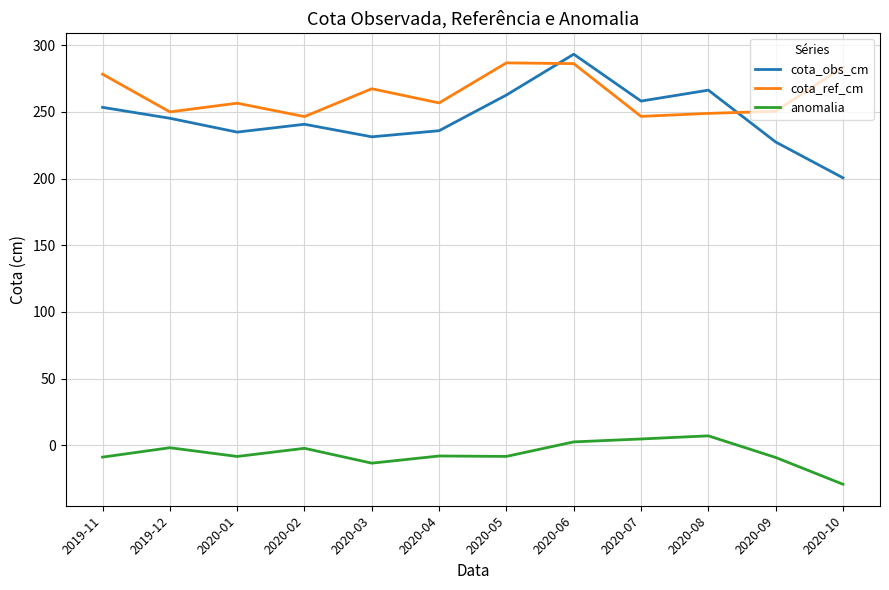

How many distinct data groups are displayed?

3